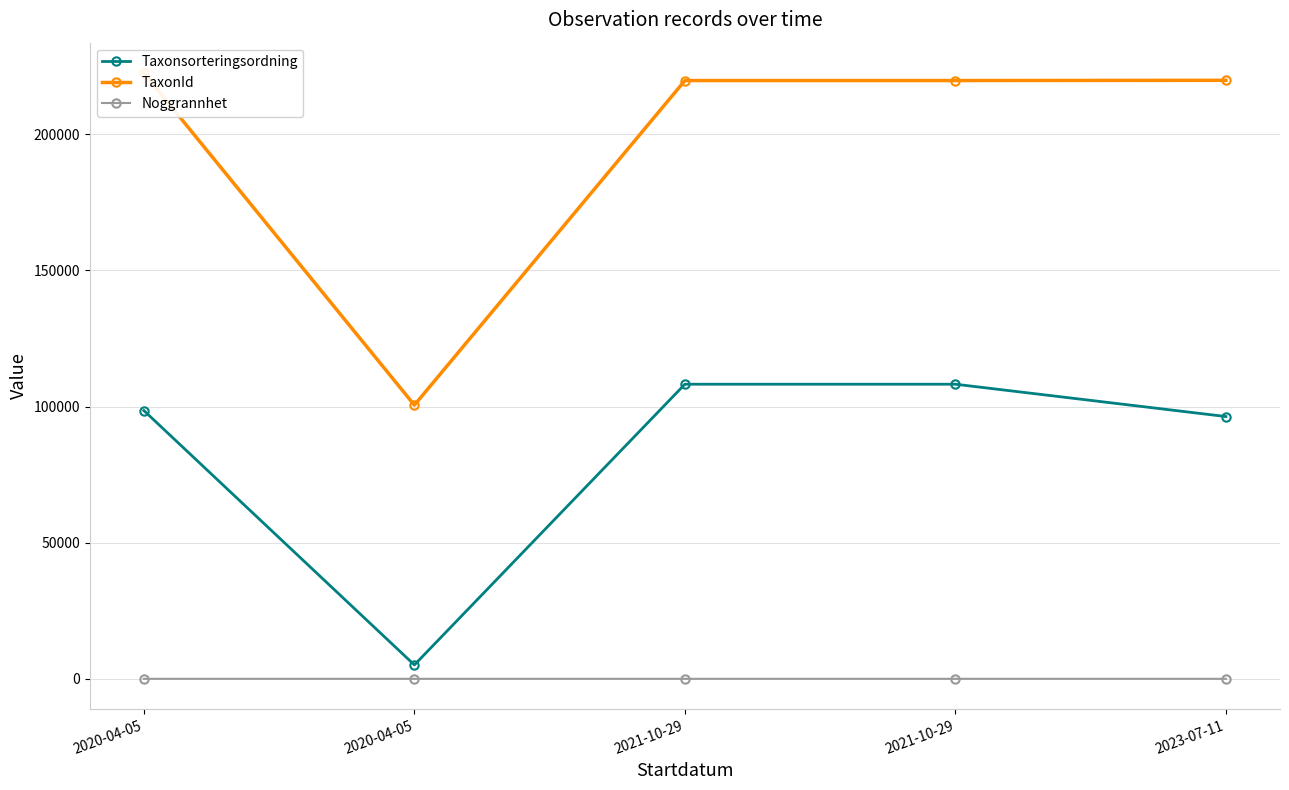

True or false: Taxonsorteringsordning and Noggrannhet intersect in this chart.

False